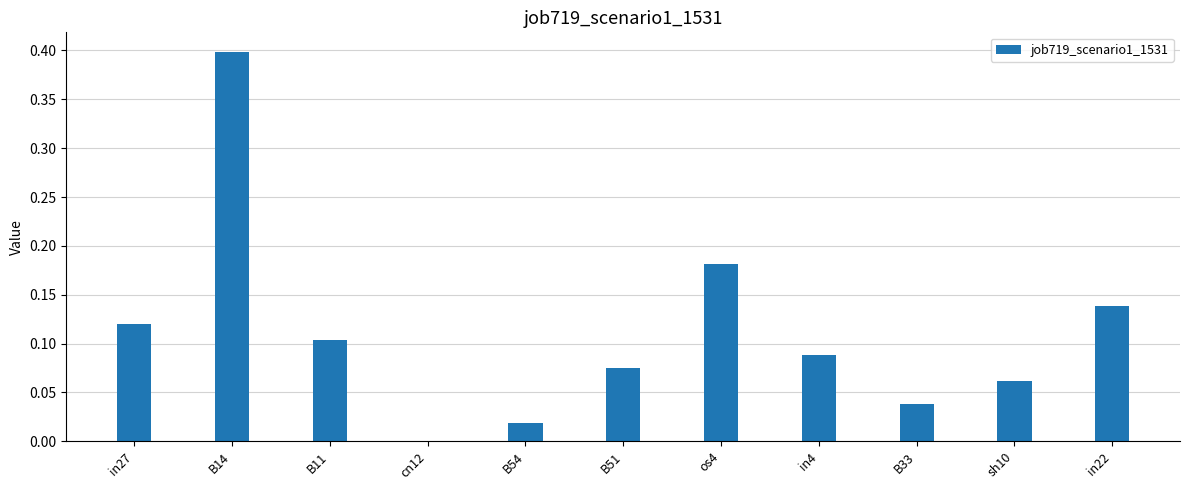

What is the greatest value displayed?

0.4